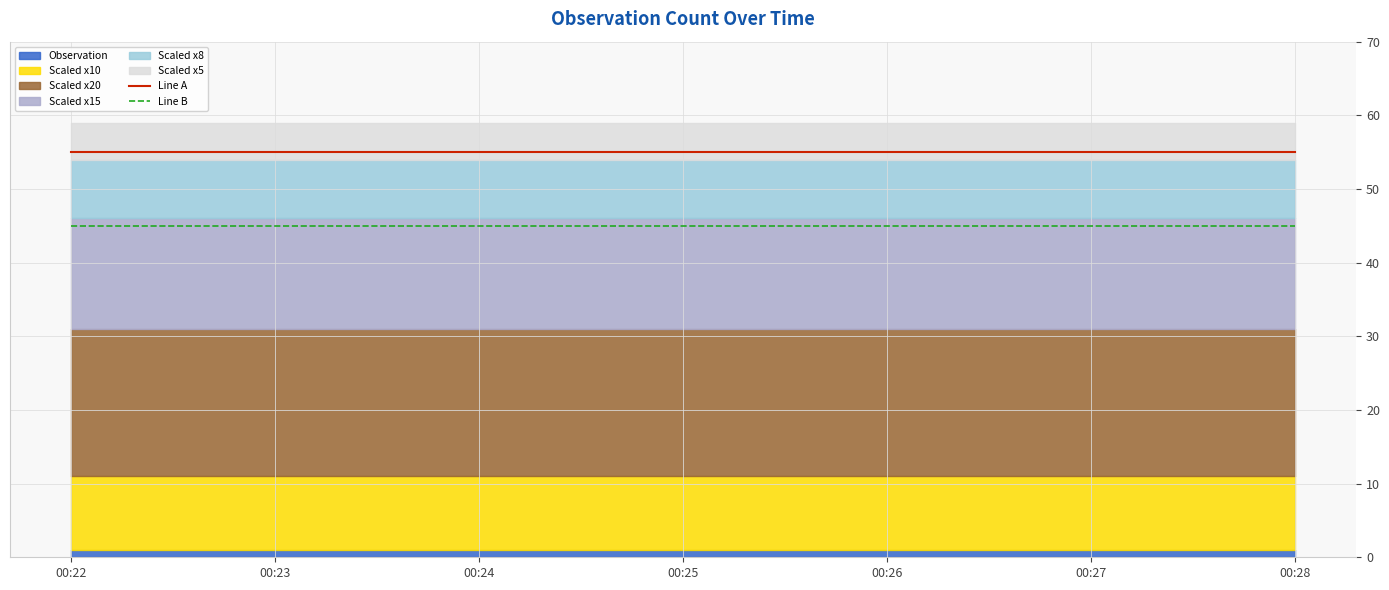

Reading left to right, what are all the values shown in this chart?

Line A: 55	55	55
Line B: 45	45	45